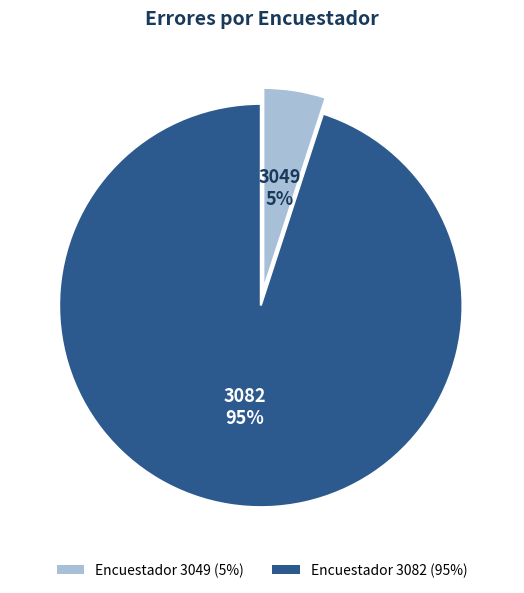

Is there any slice that represents more than half of the pie?

Yes